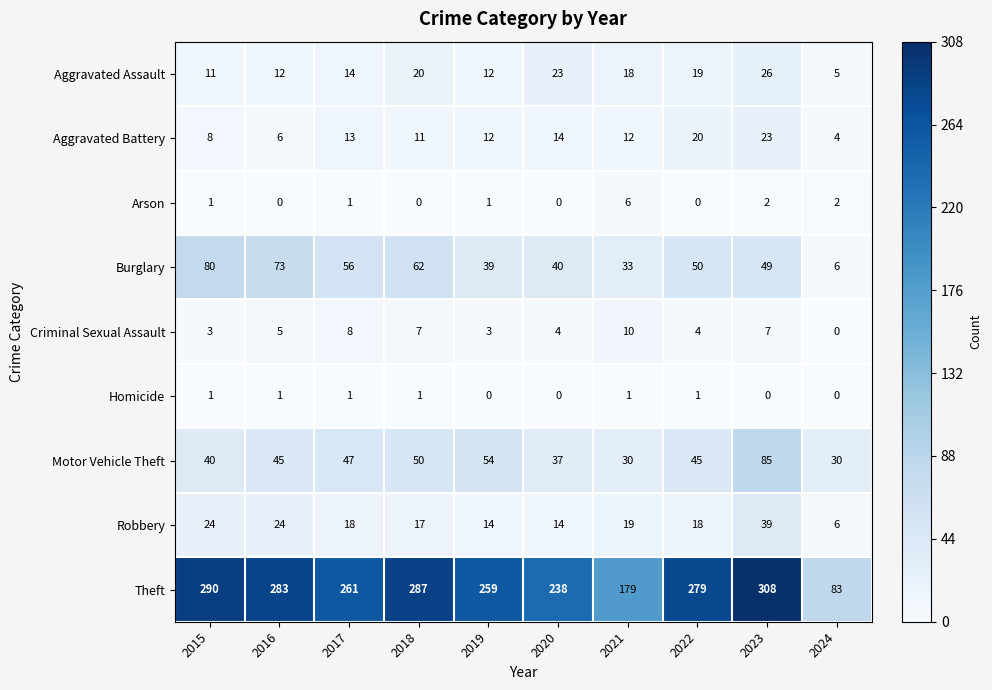

List the series in order of their peak value, lowest first.

Homicide, Arson, Criminal Sexual Assault, Aggravated Battery, Aggravated Assault, Robbery, Burglary, Motor Vehicle Theft, Theft